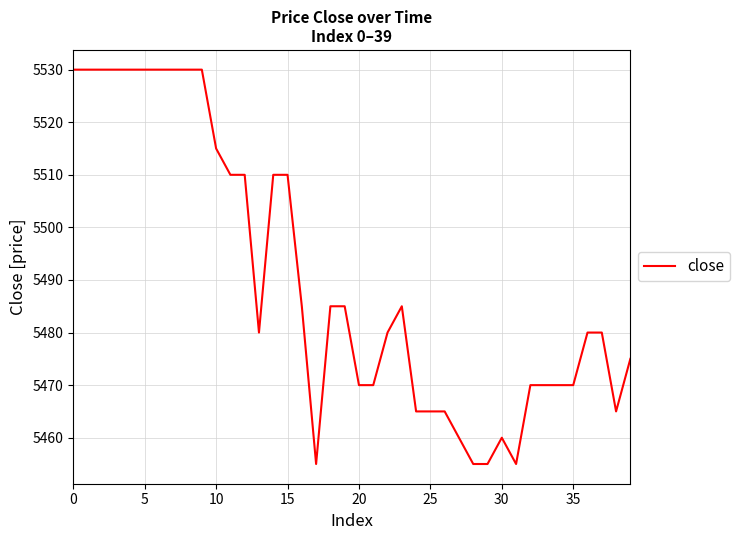

What is the smallest value displayed?

5455